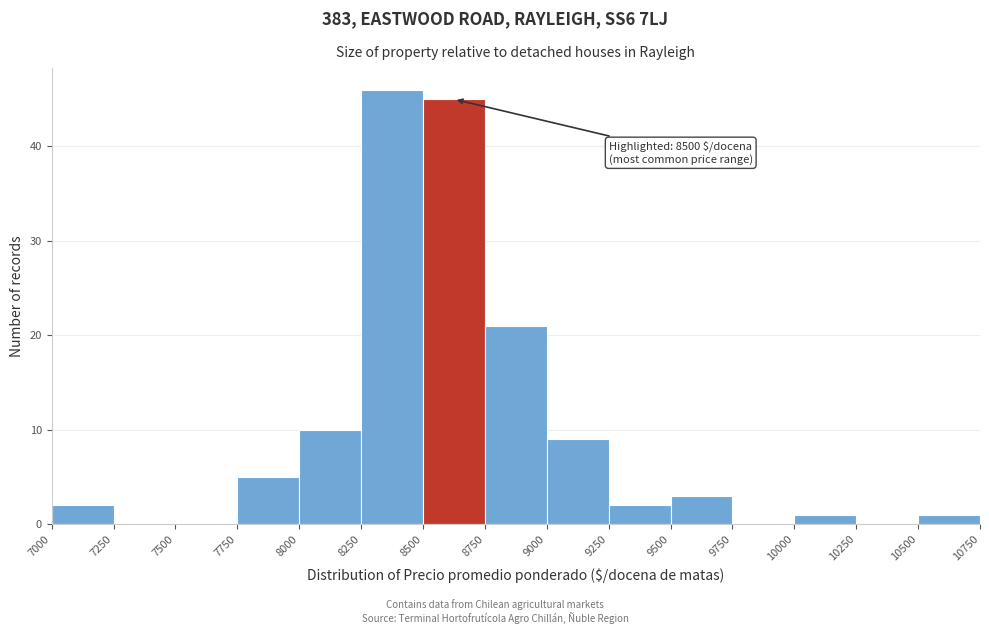

Over which range of the x-axis is the bar tallest?

8250 to 8500